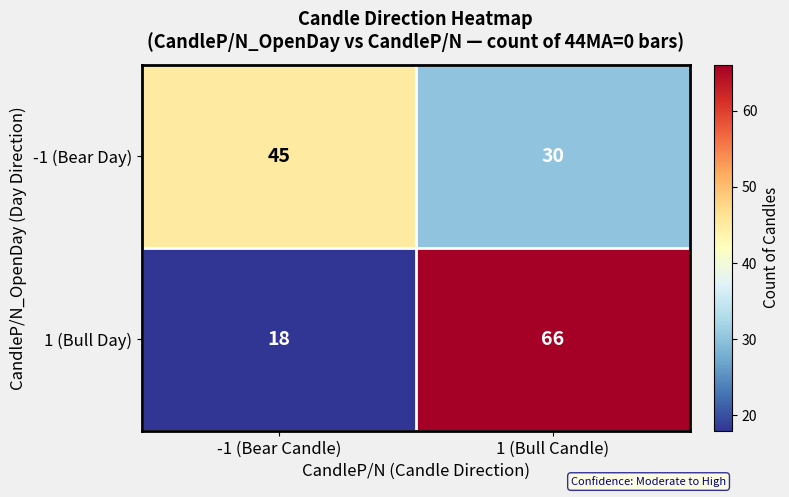

At which label does 1 (Bull Day) reach its minimum?

-1 (Bear Candle)